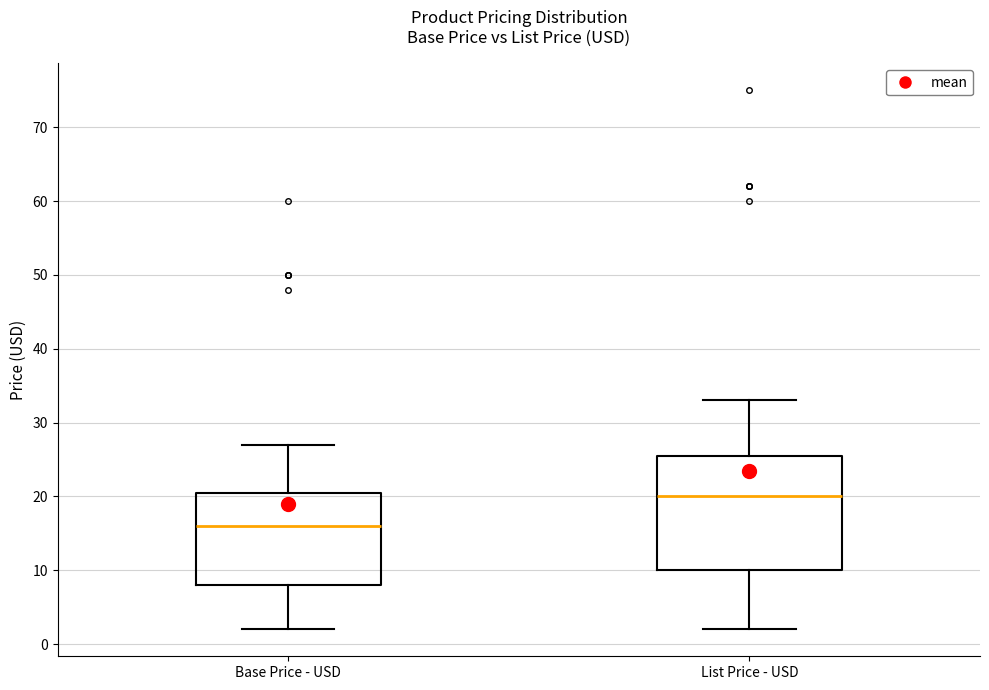

Which box has the lowest median line?

Base Price - USD